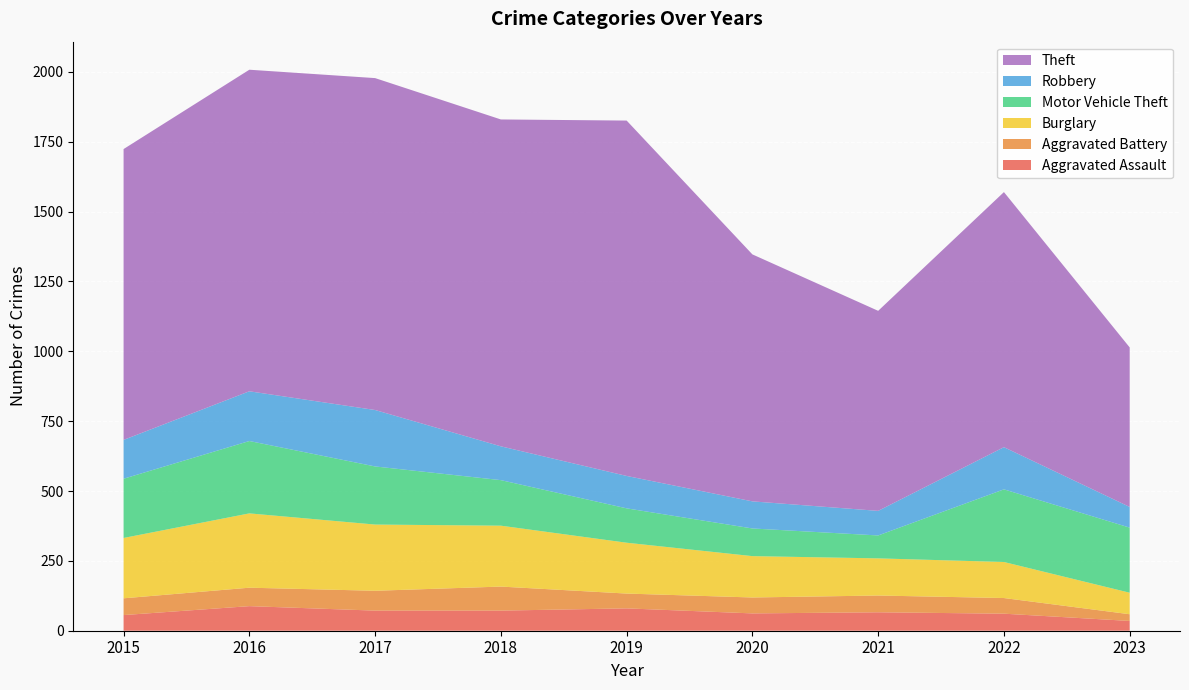

Reading left to right, what are all the values shown in this chart?

Aggravated Assault: 2015=56	2016=88	2017=72	2018=72	2019=80	2020=62	2021=66	2022=61	2023=35
Aggravated Battery: 2015=60	2016=66	2017=71	2018=86	2019=53	2020=57	2021=60	2022=56	2023=24
Burglary: 2015=216	2016=266	2017=237	2018=218	2019=182	2020=148	2021=133	2022=129	2023=77
Motor Vehicle Theft: 2015=212	2016=259	2017=208	2018=163	2019=123	2020=99	2021=82	2022=260	2023=233
Robbery: 2015=139	2016=178	2017=202	2018=121	2019=116	2020=97	2021=88	2022=151	2023=74
Theft: 2015=1041	2016=1151	2017=1188	2018=1170	2019=1272	2020=884	2021=716	2022=913	2023=571